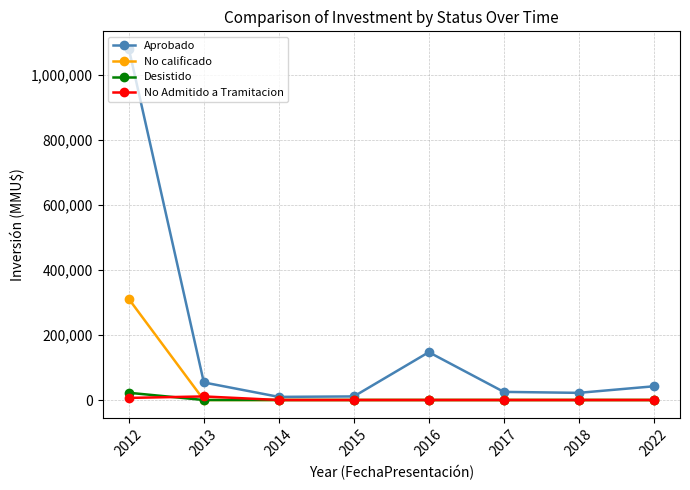

What is the greatest value displayed?

1080820